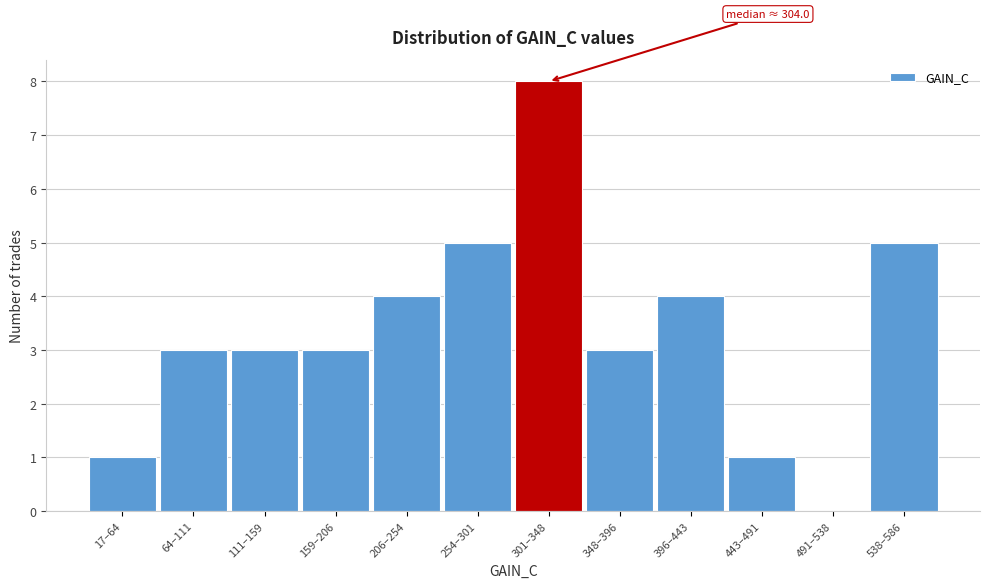

Reading right to left, transcribe all the data shown in this chart.

538–586=5	491–538=0	443–491=1	396–443=4	348–396=3	301–348=8	254–301=5	206–254=4	159–206=3	111–159=3	64–111=3	17–64=1